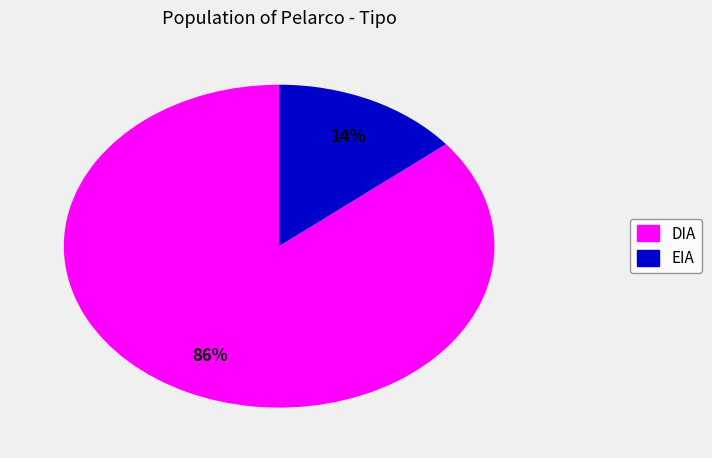

To the nearest percent, what percentage of the pie is DIA?

86%